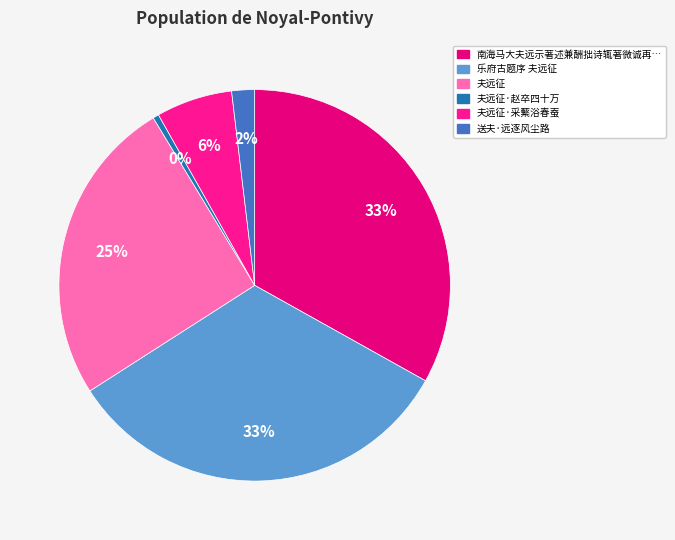

To the nearest percent, what is the average slice percentage?

17%